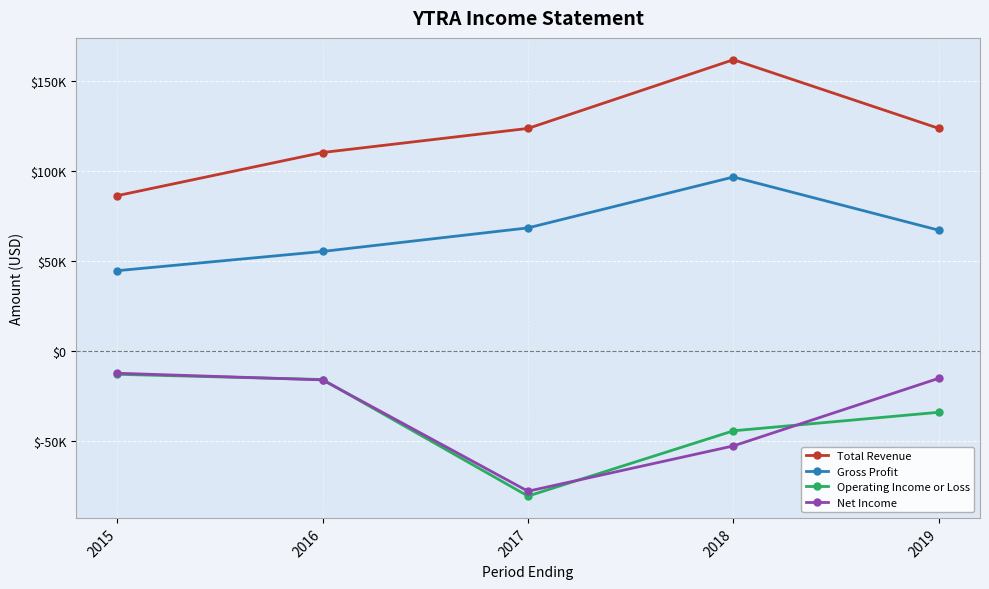

True or false: Total Revenue and Gross Profit cross at least once.

False